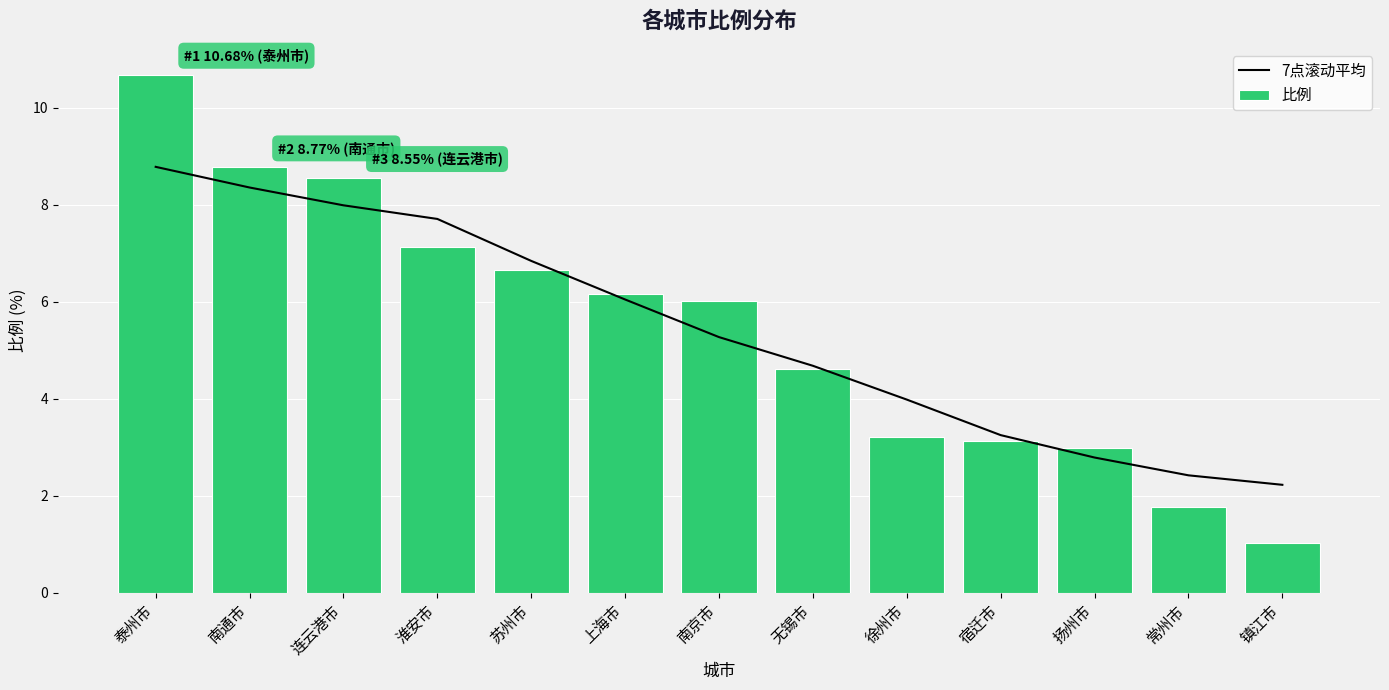

List the series in order of their peak value, highest first.

比例, 7点滚动平均